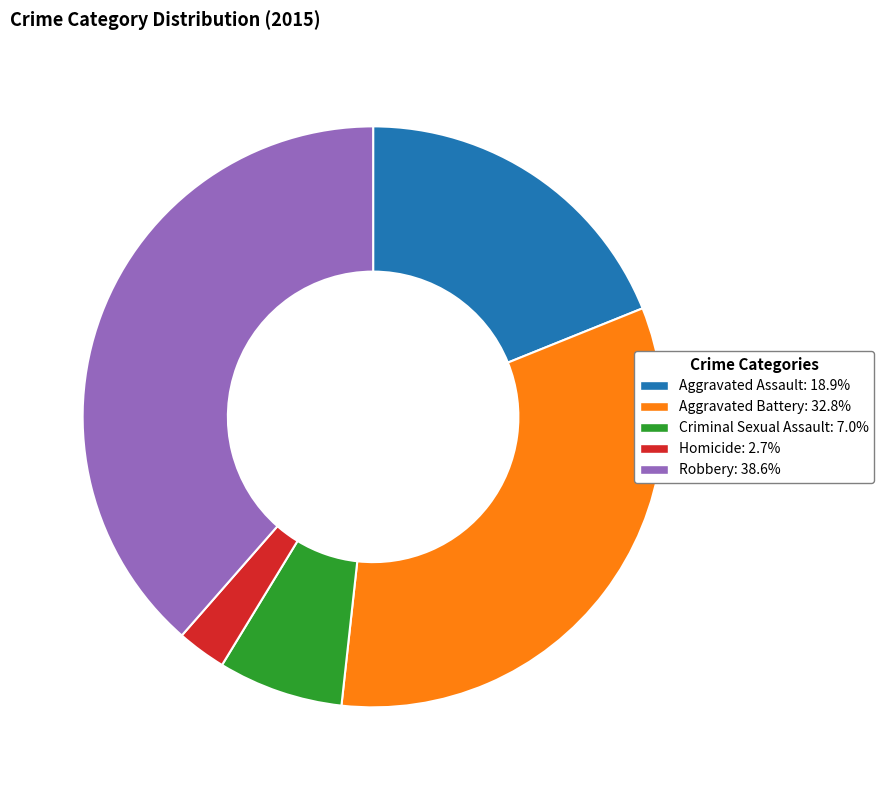

How many segments does this pie chart have?

5